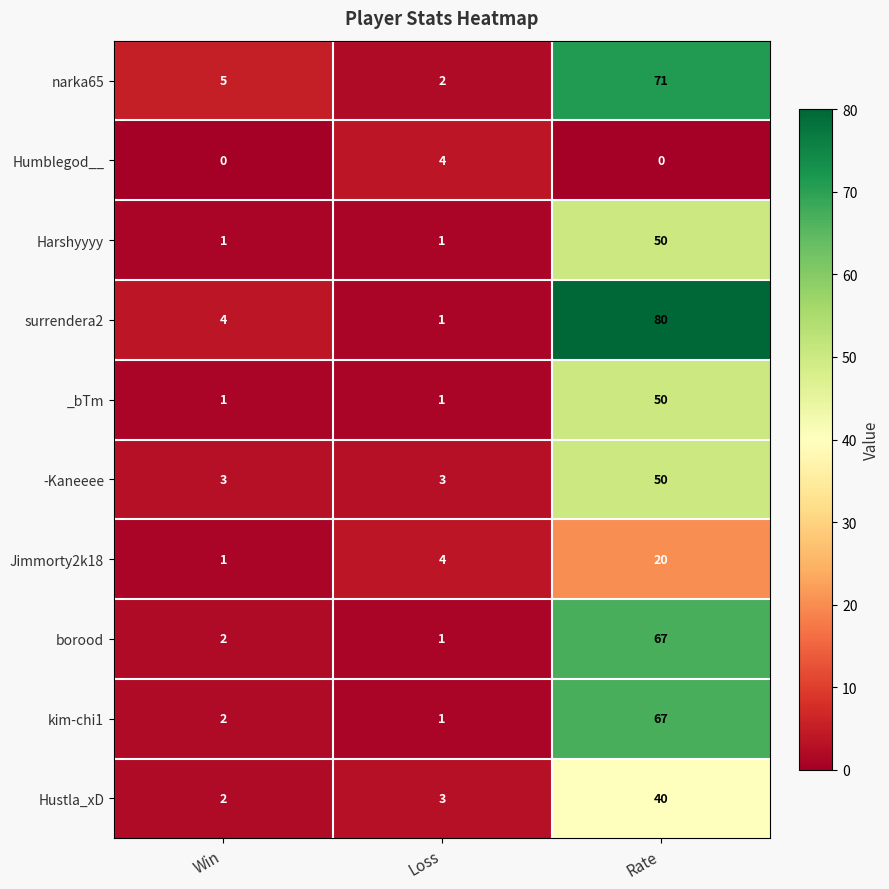

What is the difference between the maximum and second lowest values in the Harshyyyy series?

49